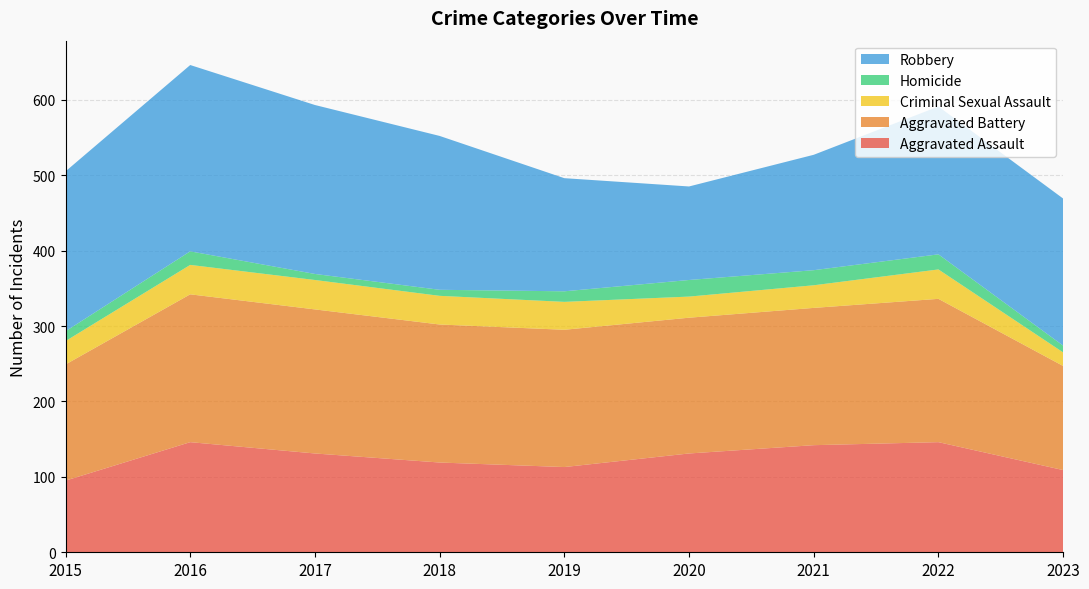

Reading left to right, what are all the values shown in this chart?

Aggravated Assault: 2015=95	2016=146	2017=131	2018=119	2019=113	2020=131	2021=142	2022=146	2023=109
Aggravated Battery: 2015=154	2016=196	2017=191	2018=183	2019=182	2020=180	2021=182	2022=190	2023=138
Criminal Sexual Assault: 2015=31	2016=39	2017=39	2018=38	2019=37	2020=28	2021=30	2022=39	2023=18
Homicide: 2015=13	2016=18	2017=8	2018=8	2019=14	2020=22	2021=20	2022=20	2023=9
Robbery: 2015=212	2016=247	2017=224	2018=204	2019=150	2020=124	2021=153	2022=196	2023=195